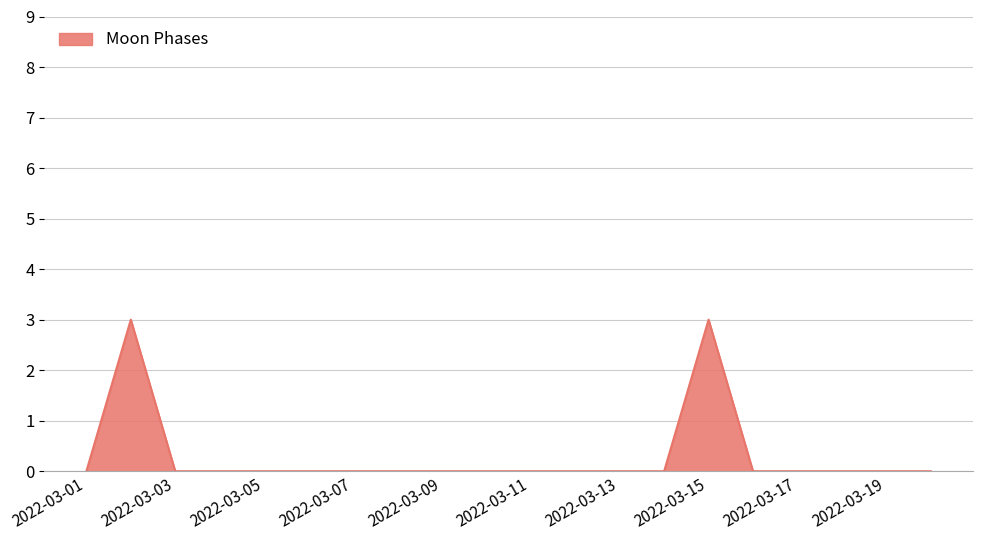

What is the difference between the maximum and minimum values?

3